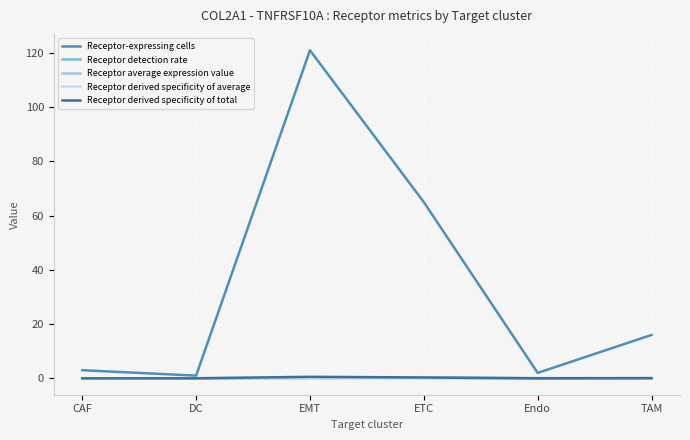

Is this an area chart (filled region under the line)?

No